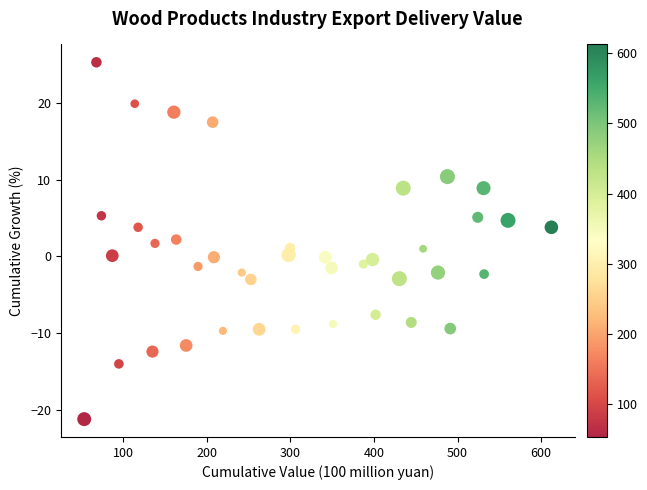

What is the range of Y values (max minus min)?

46.5